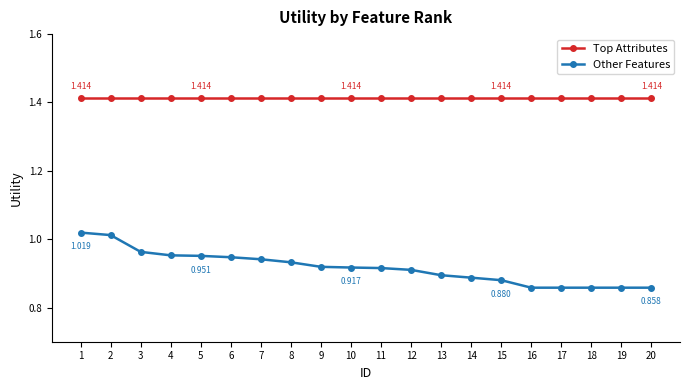

Which series has the widest spread of values?

Other Features